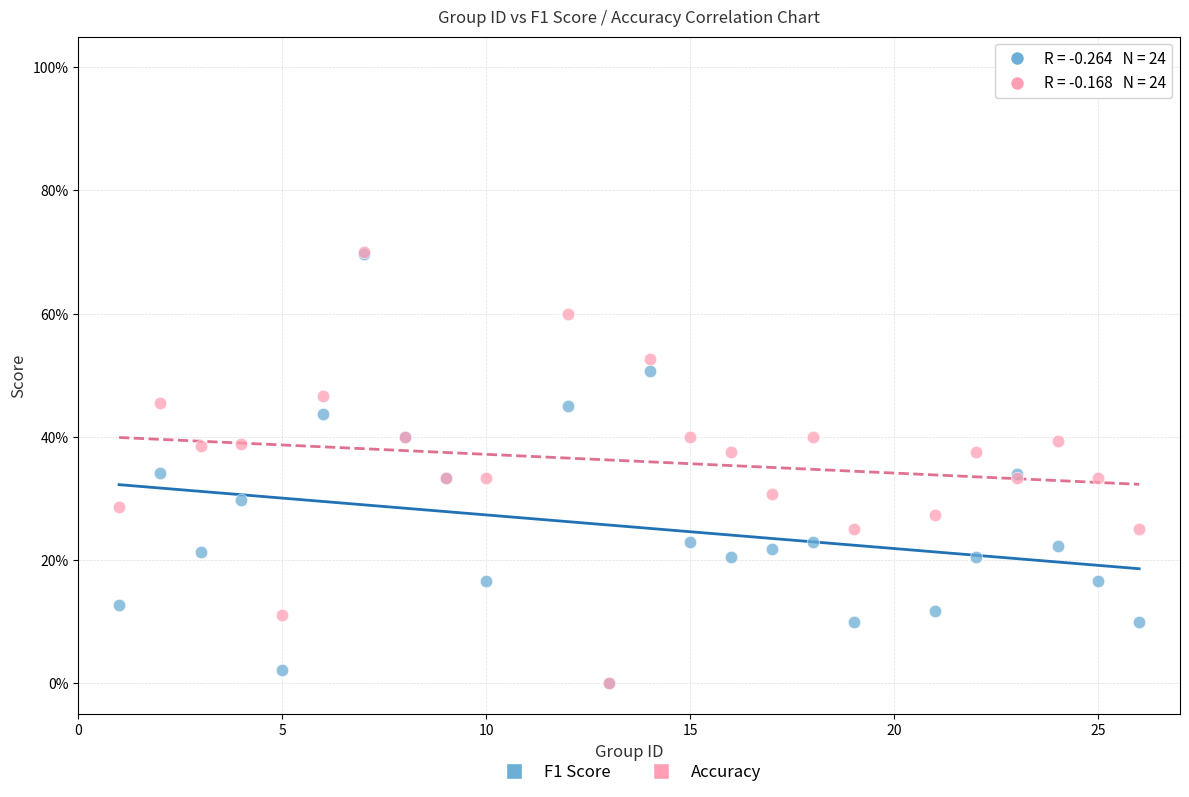

Which series has the largest Y range (max minus min)?

Accuracy